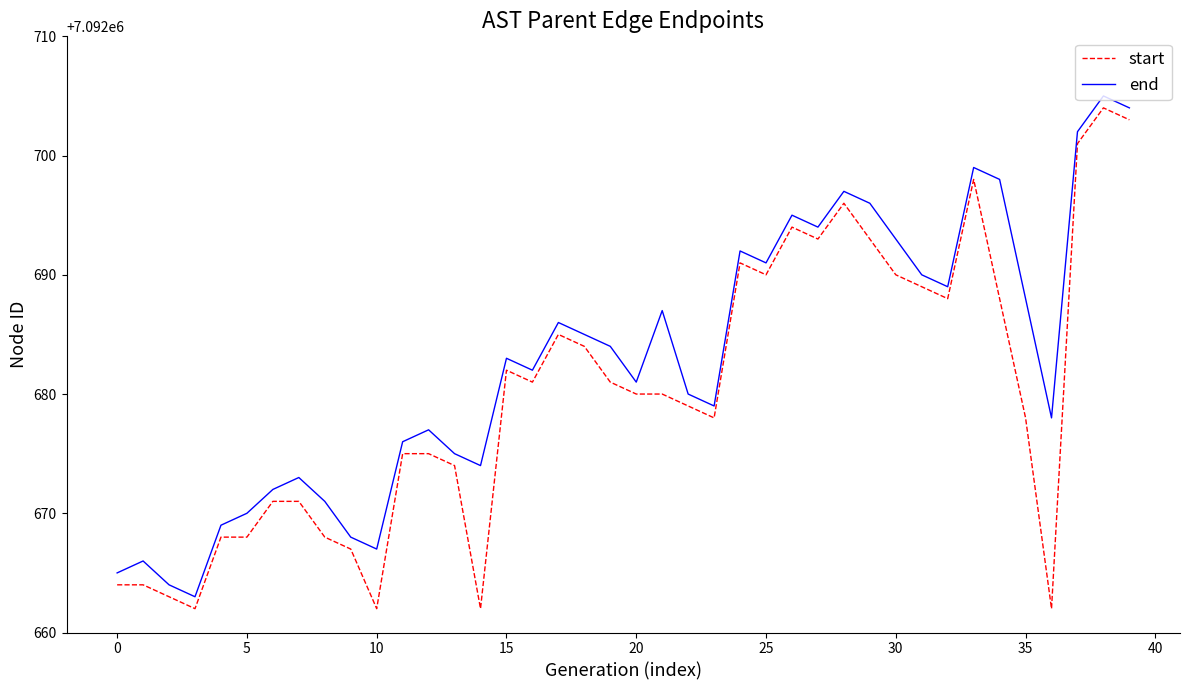

What is the difference between the maximum and minimum values in the end series?

42